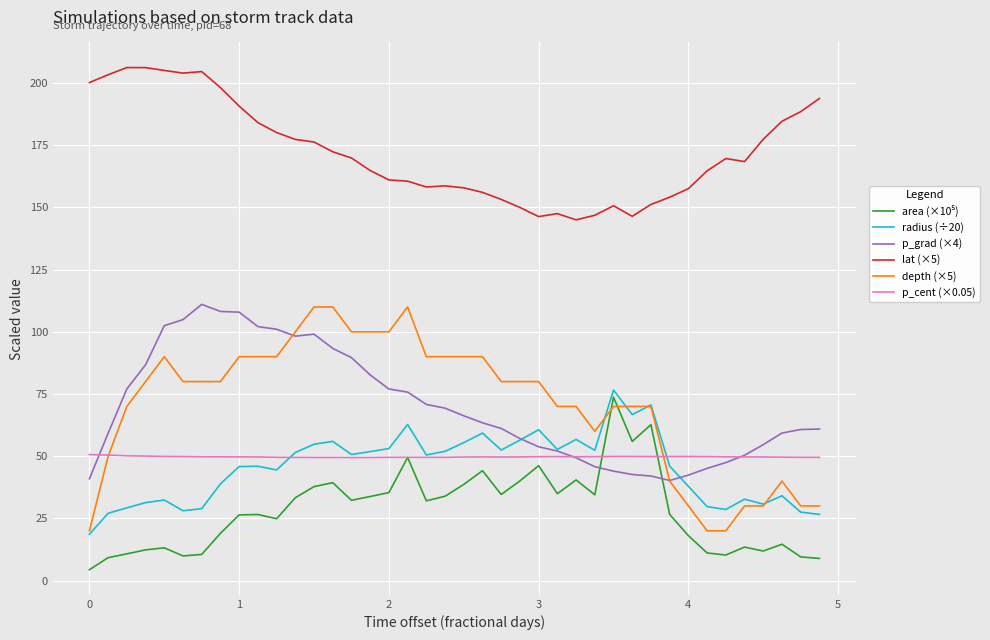

What is the average value of the p_grad (×4) series?

69.9